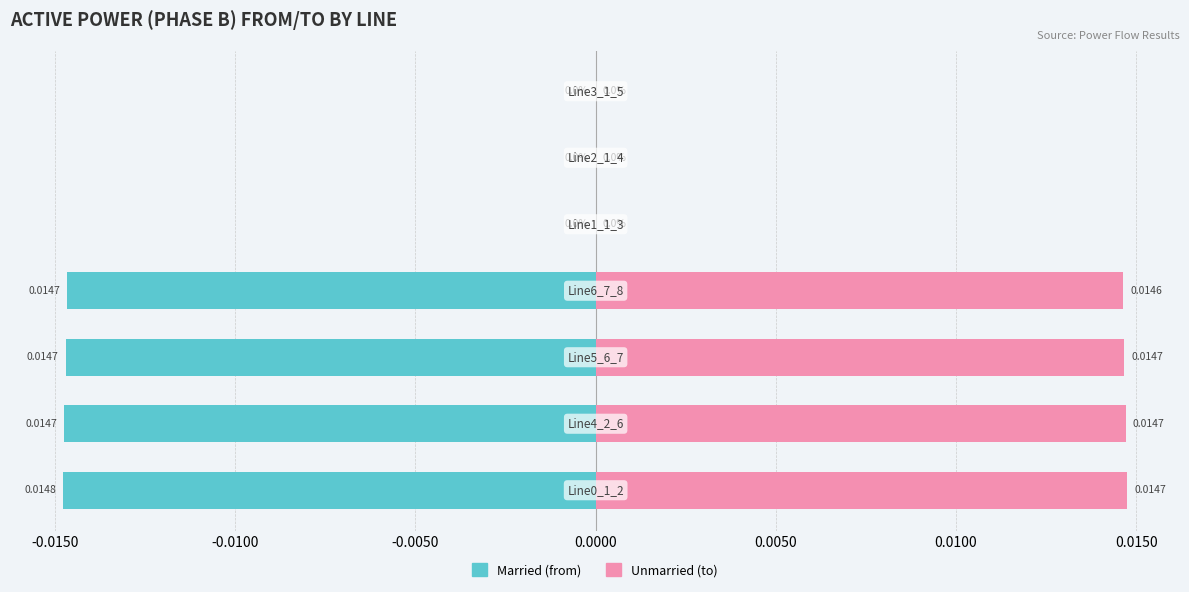

Are the bars horizontal?

Yes